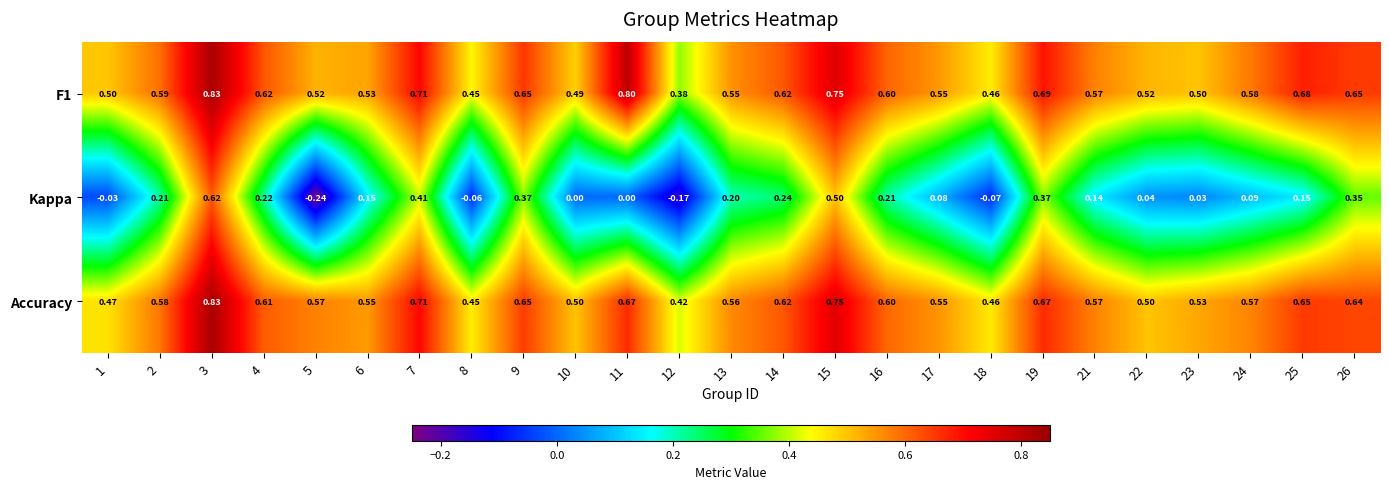

Which series changed the most between 7 and 23?

Kappa